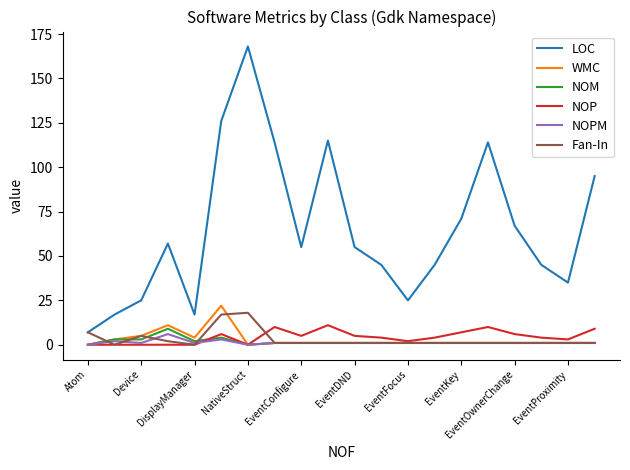

Which series has the largest total across all categories?

LOC